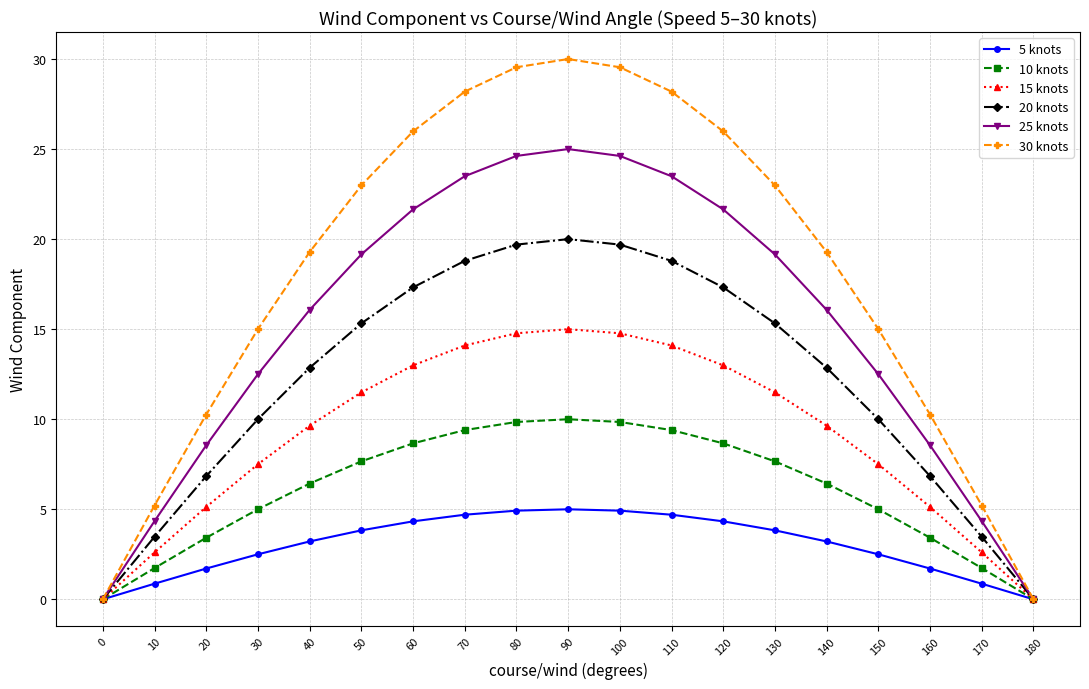

How many lines are shown in the chart?

6